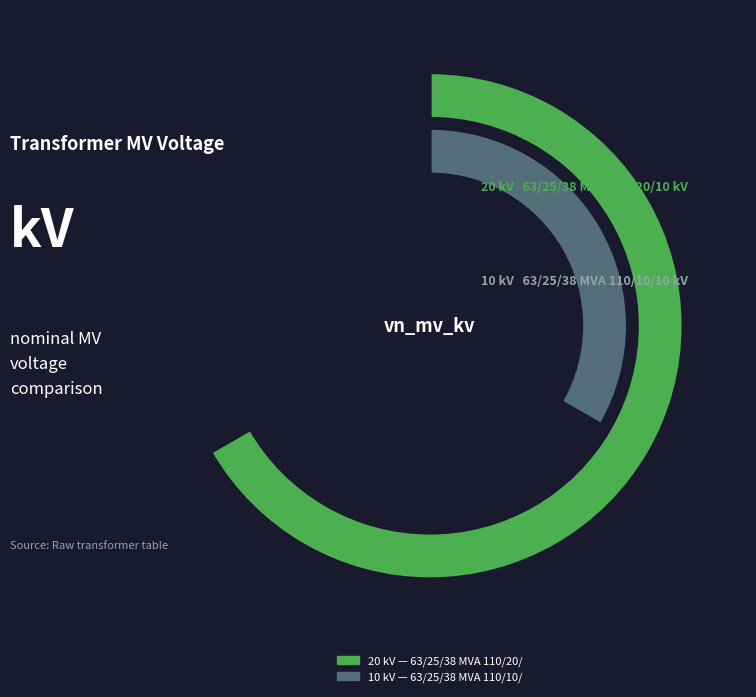

Which slice is the smallest?

63/25/38 MVA 110/10/10 kV